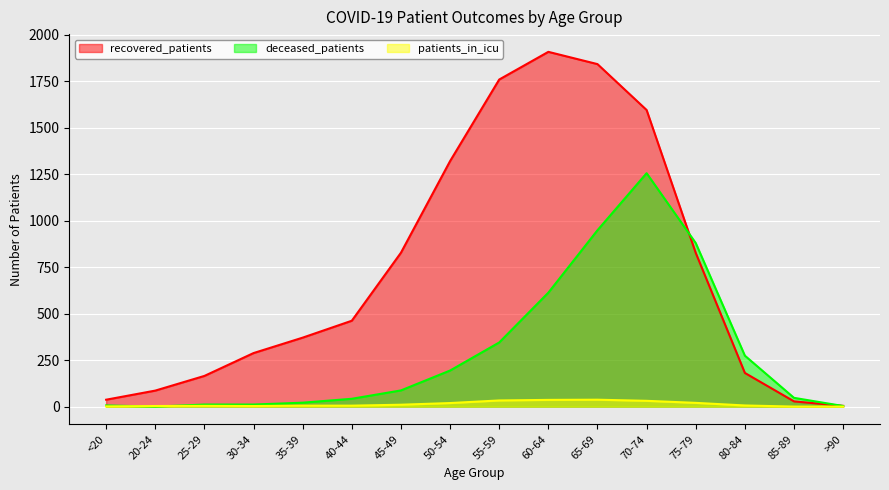

Reading left to right, transcribe all the data shown in this chart.

recovered_patients: 37	86	165	288	371	462	828	1321	1760	1909	1843	1596	827	181	28	4
deceased_patients: 6	0	11	11	21	42	87	194	345	613	949	1256	880	274	47	3
patients_in_icu: 1	3	4	3	5	5	10	19	33	36	37	31	20	6	0	0